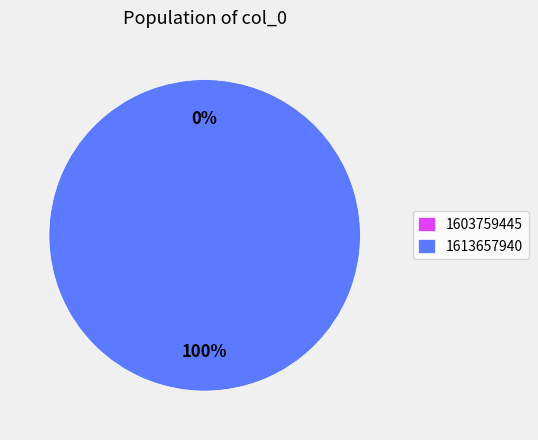

The 1613657940 slice represents 100% of the pie. True or false?

True